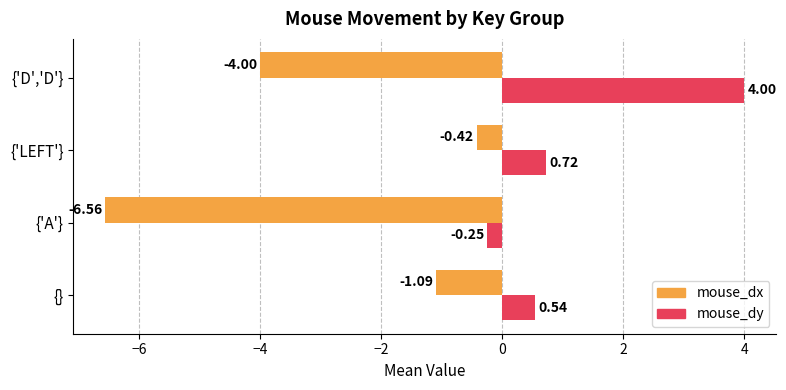

What is the difference between the mouse_dx values at {'D','D'} and {'A'}?

2.6